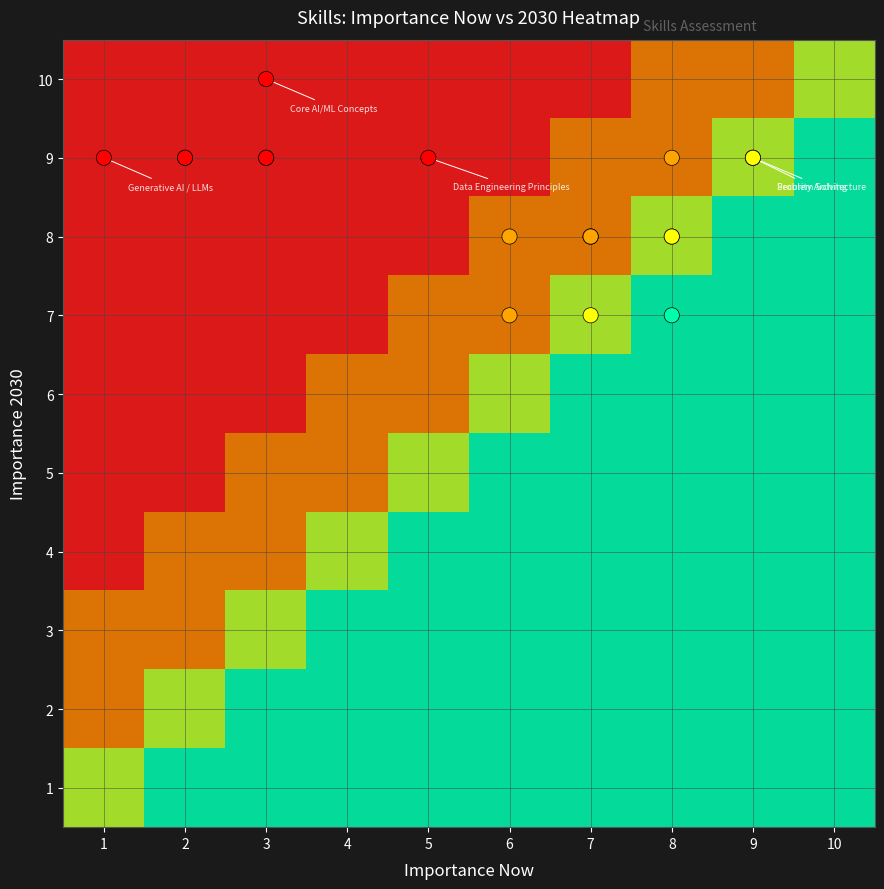

What is the maximum value shown in the chart?

10